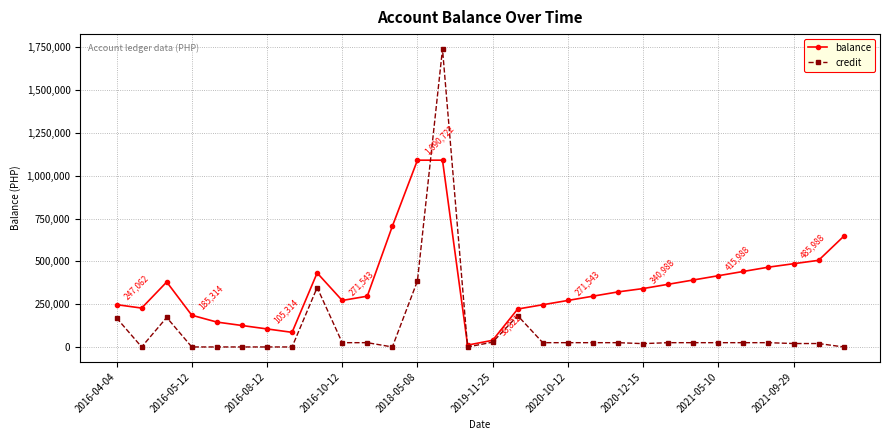

Rank the series by their average value, from lowest to highest.

credit, balance